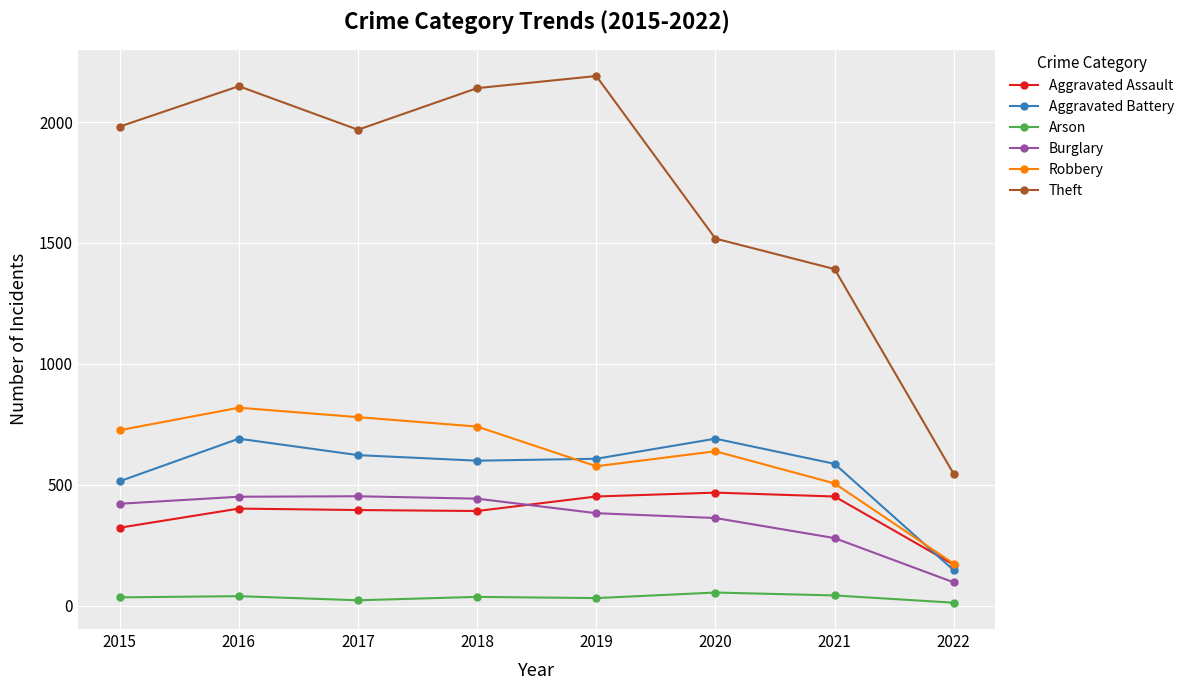

What is the sum of all Theft values?

13882